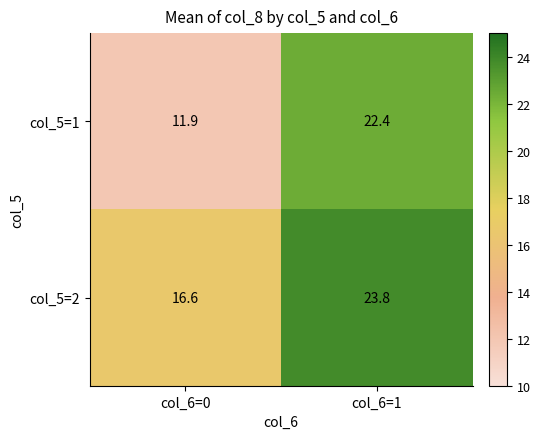

What is the spread (max minus min) of values at col_6=1?

1.4